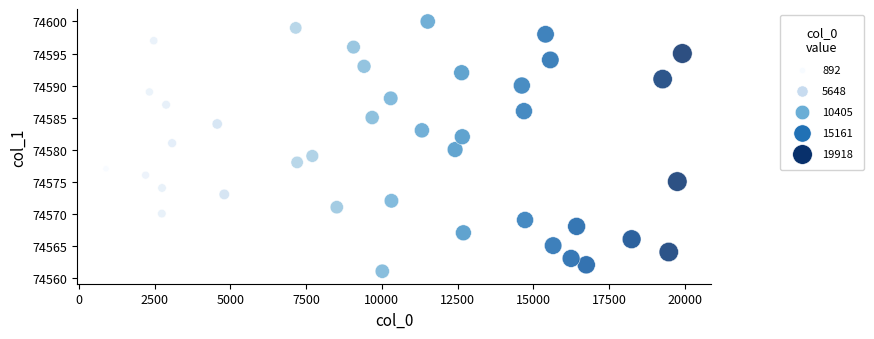

What is the range of Y values (max minus min)?

39